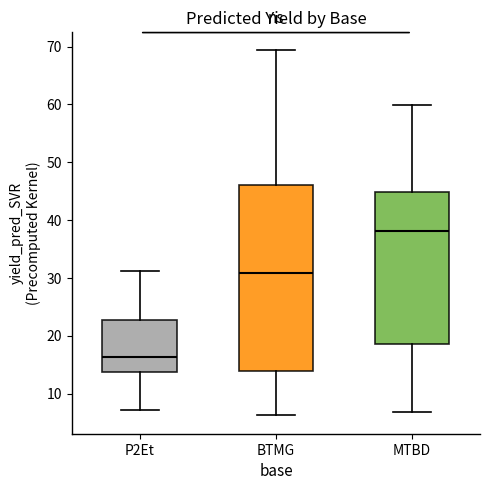

Comparing the boxes themselves (not the whiskers), which one is the tallest?

BTMG